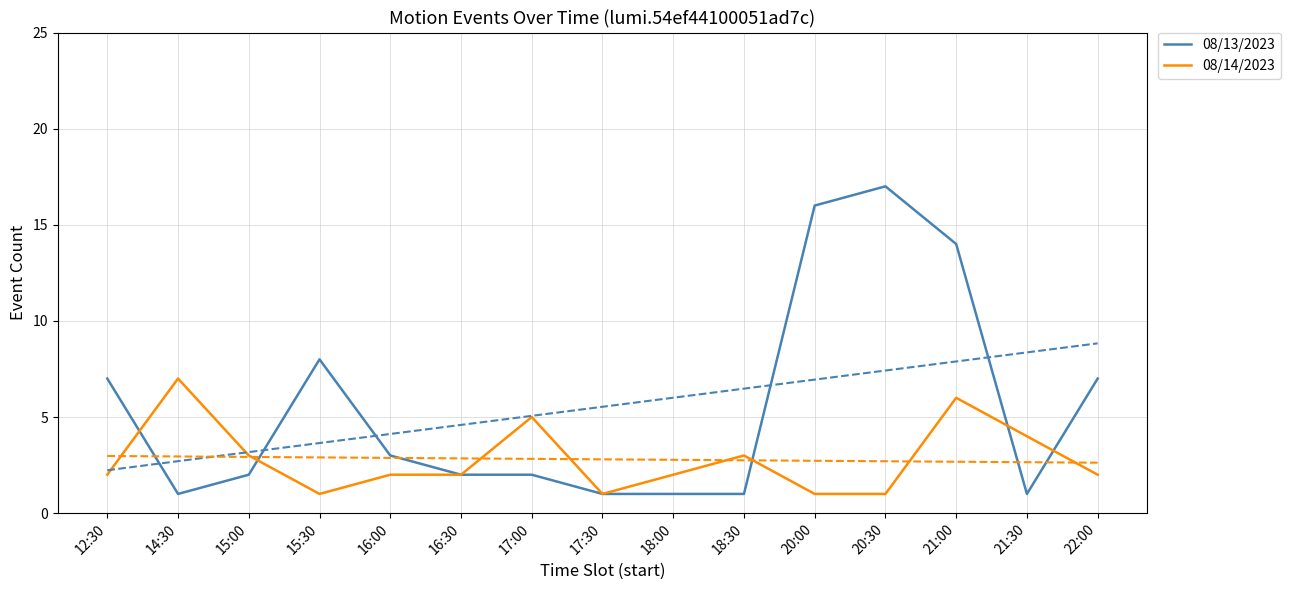

What is the label of the 3rd point from the right?

21:00